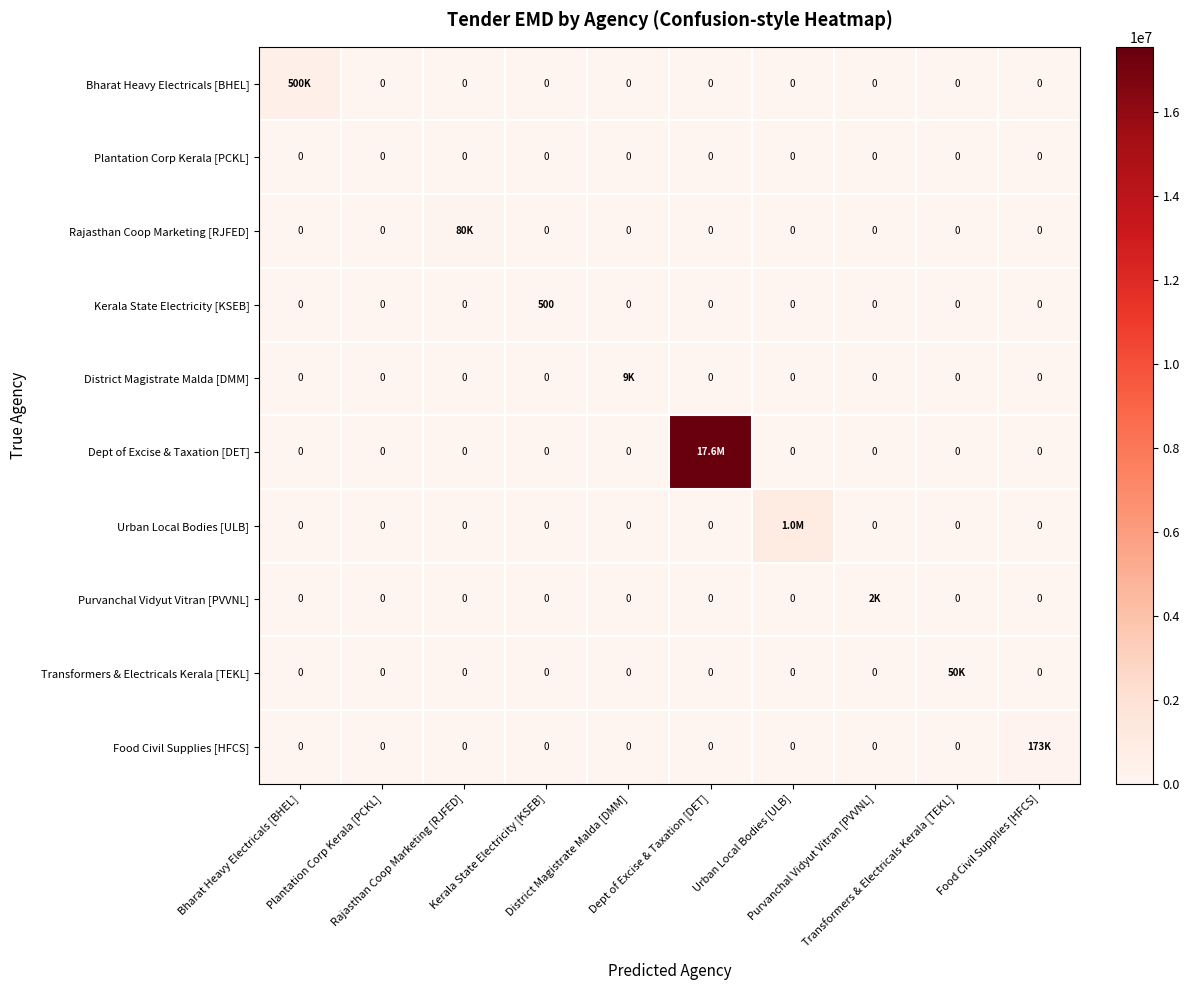

At how many categories does at least one series exceed 269688?

3